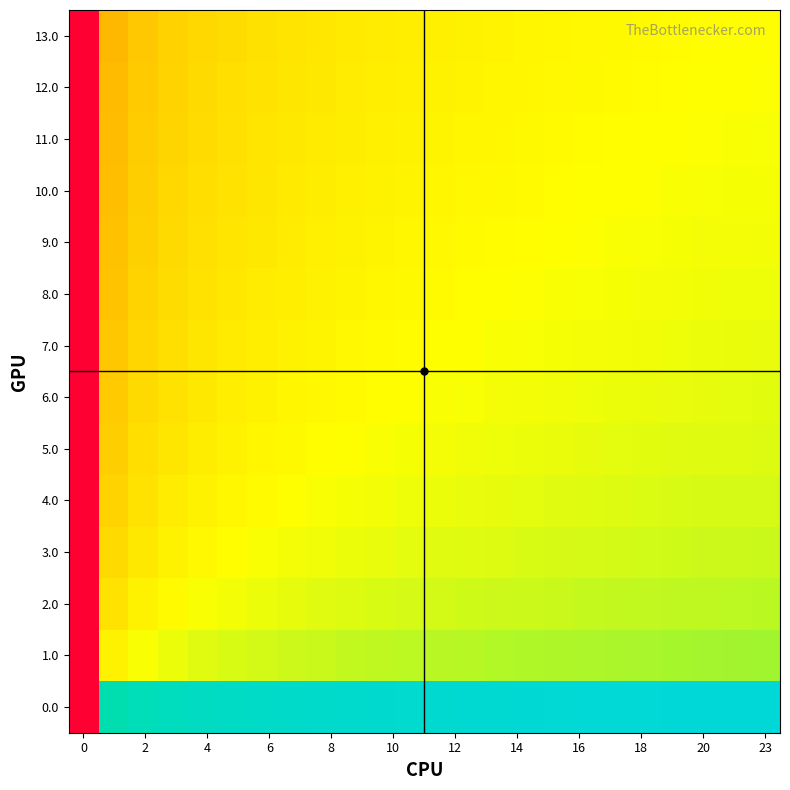

What is the minimum value shown in the chart?

-19.9